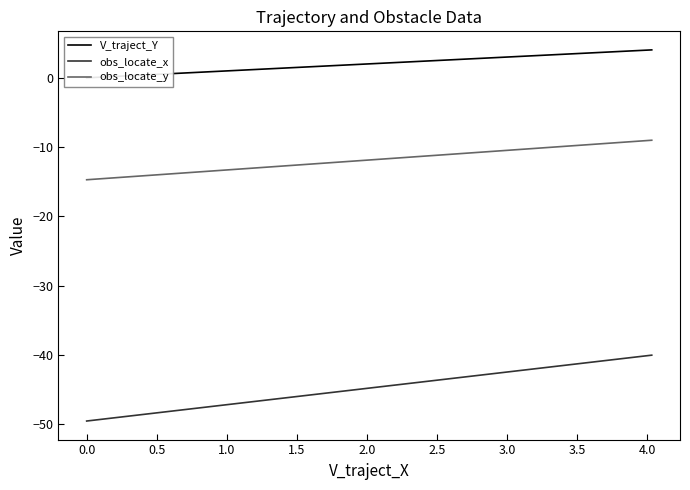

What is the highest value of the obs_locate_x series?

-40.0